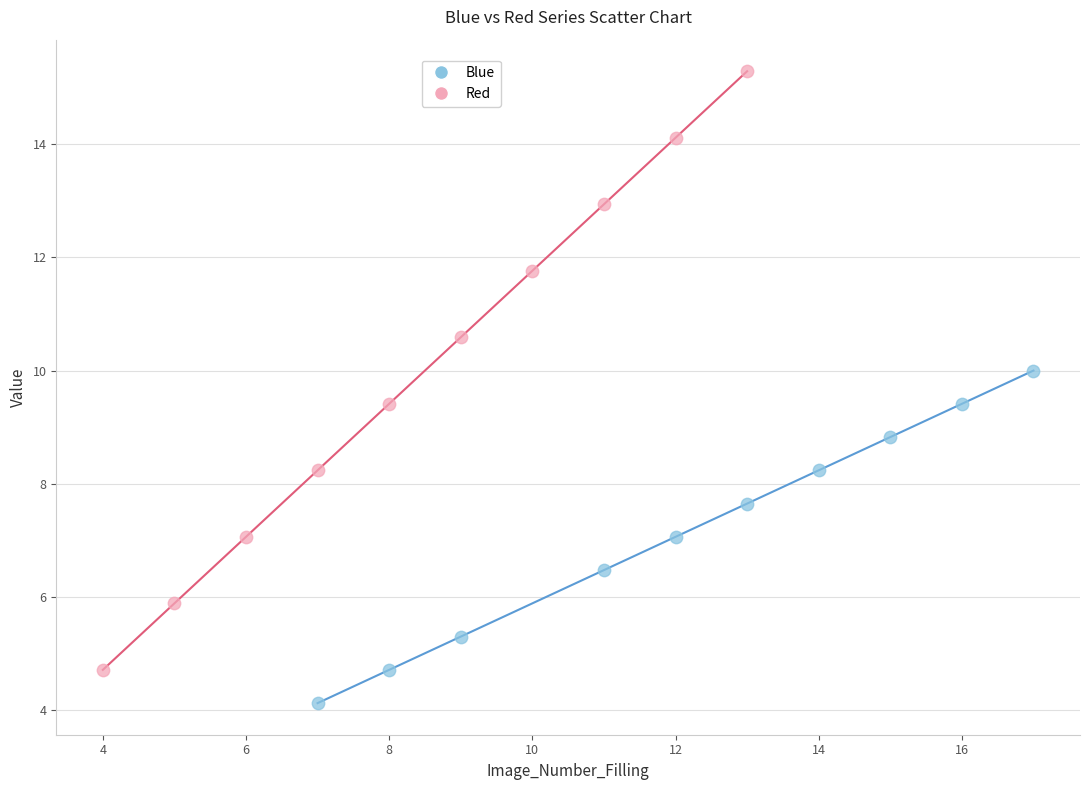

Which series has the largest Y range (max minus min)?

Red